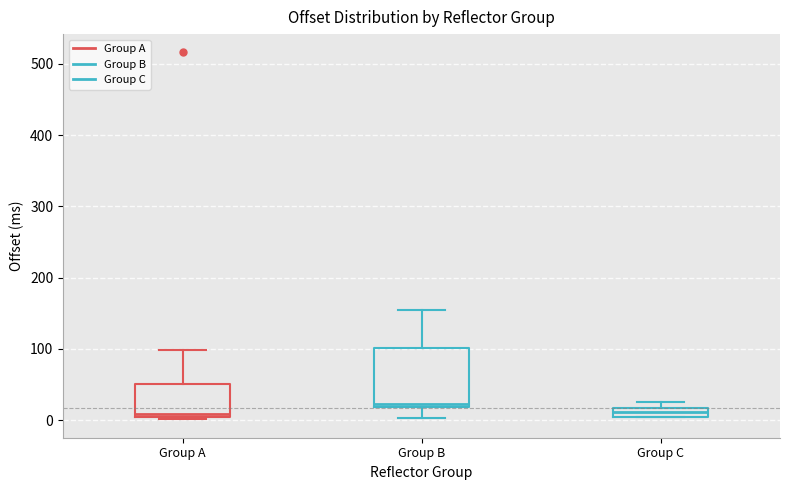

Which box is the tallest, from its lower edge to its upper edge?

Group B